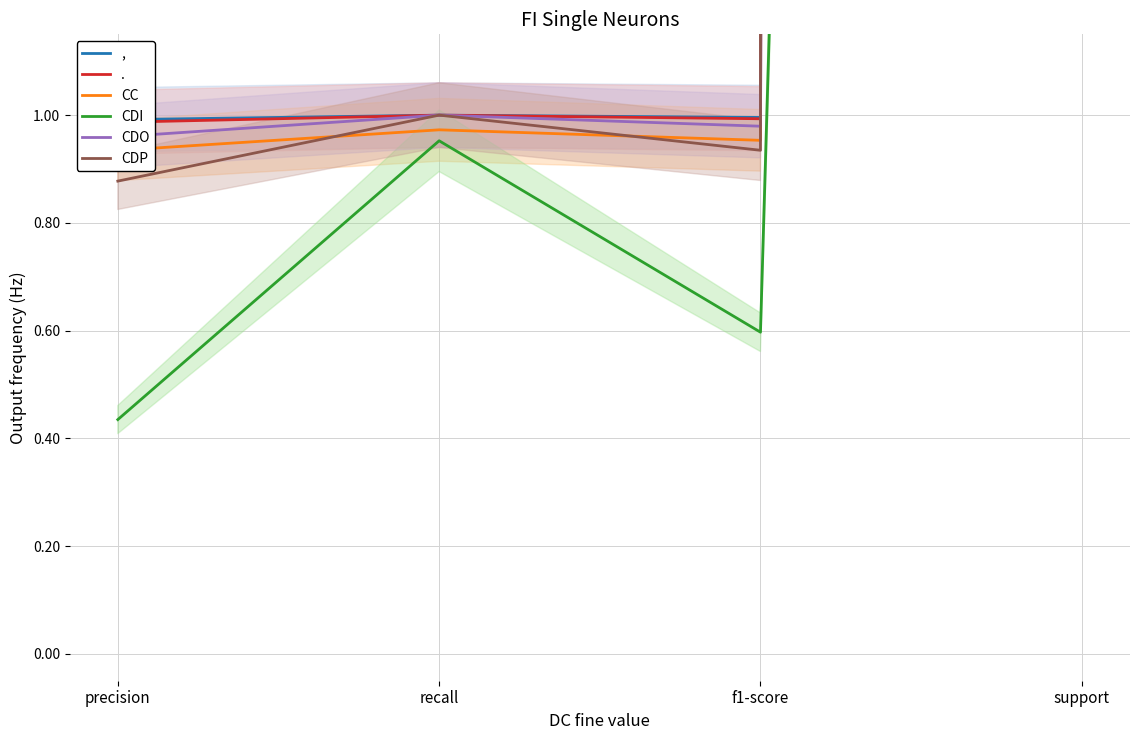

What is the sum of the CDP values at support and f1-score?

1003.9